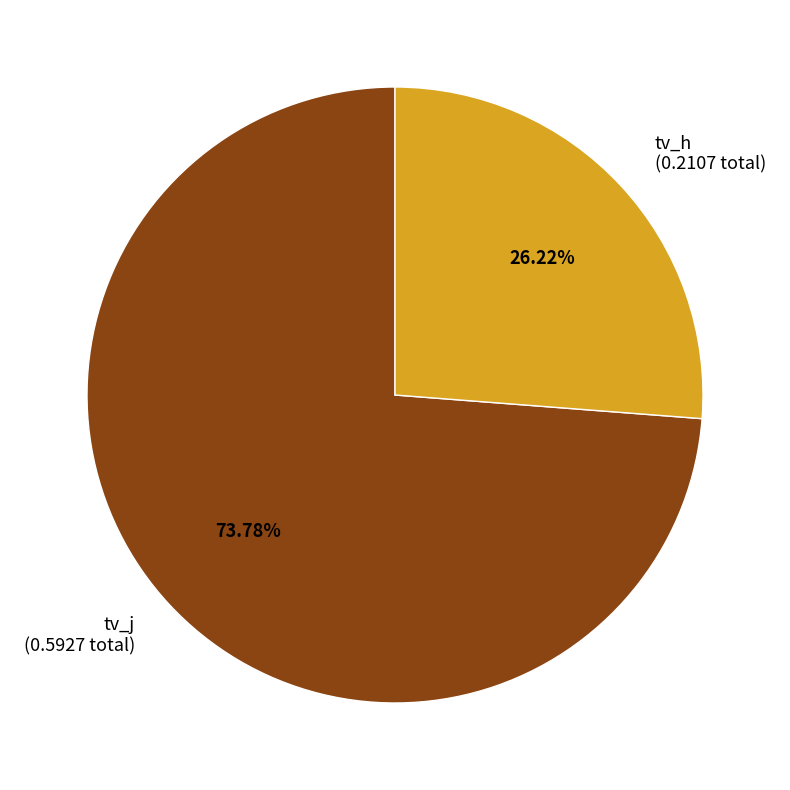

To the nearest percent, what is the combined percentage of tv_j and tv_h?

100%